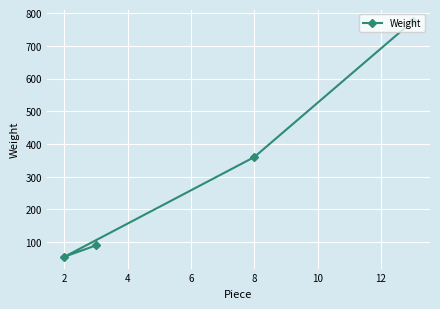

Count the number of values greater than 360.

1